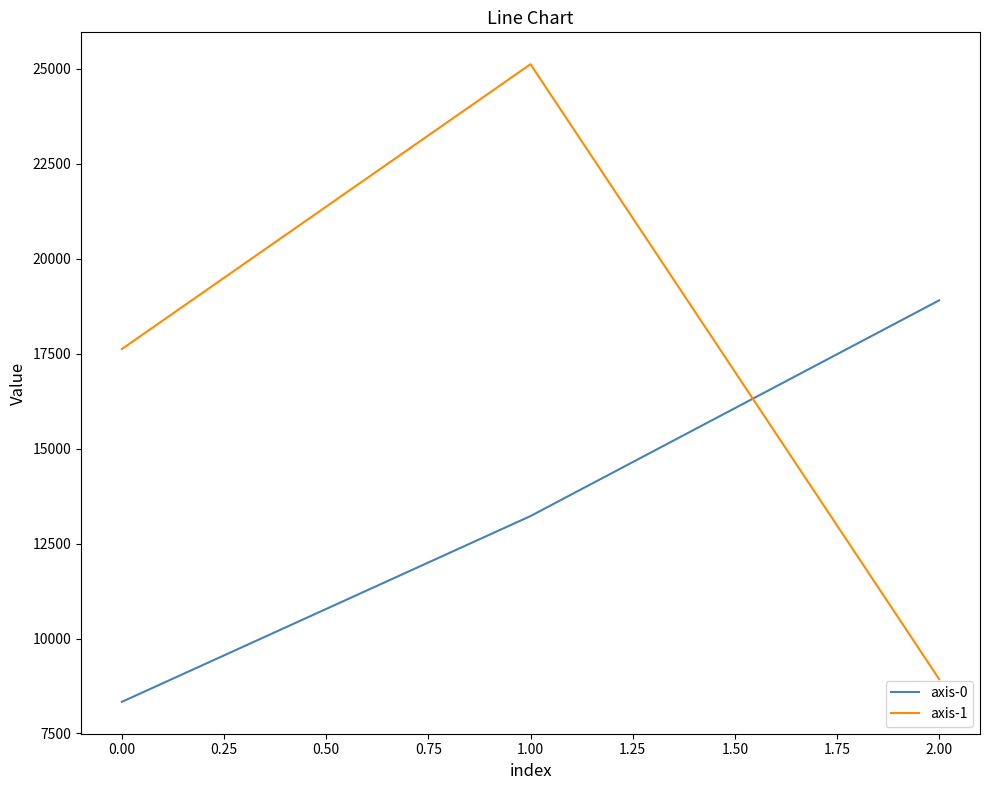

Rank the series by their average value, from lowest to highest.

axis-0, axis-1